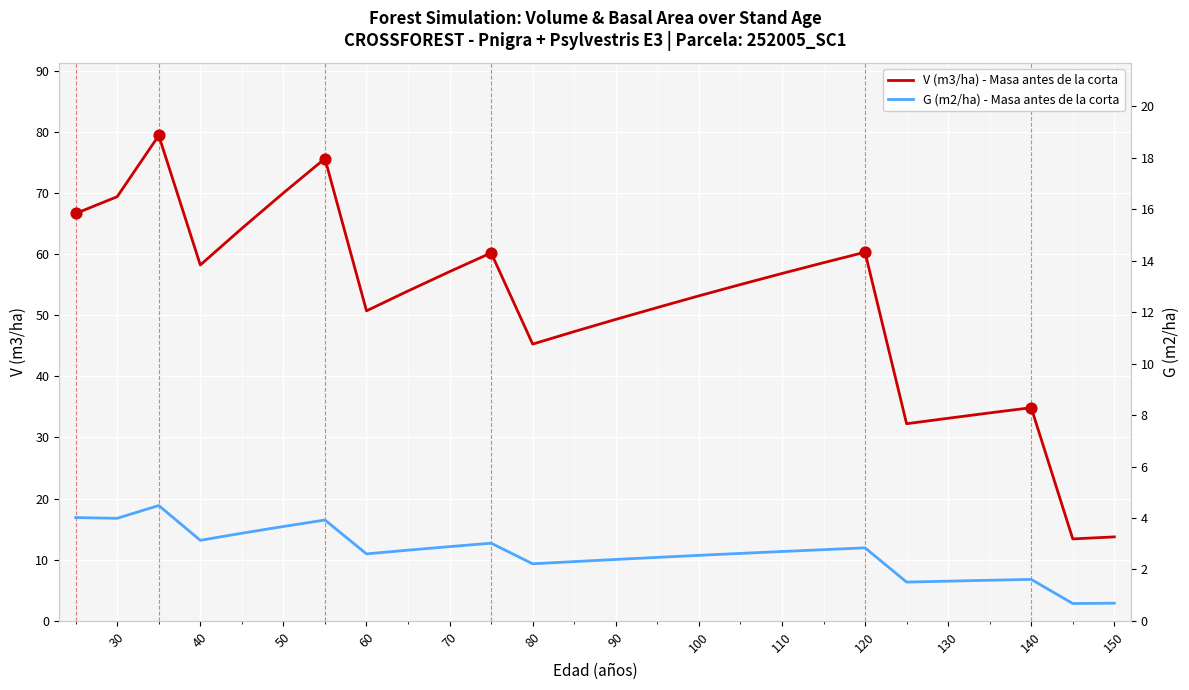

Which series has the largest Y range (max minus min)?

V (m3/ha) - Masa antes de la corta